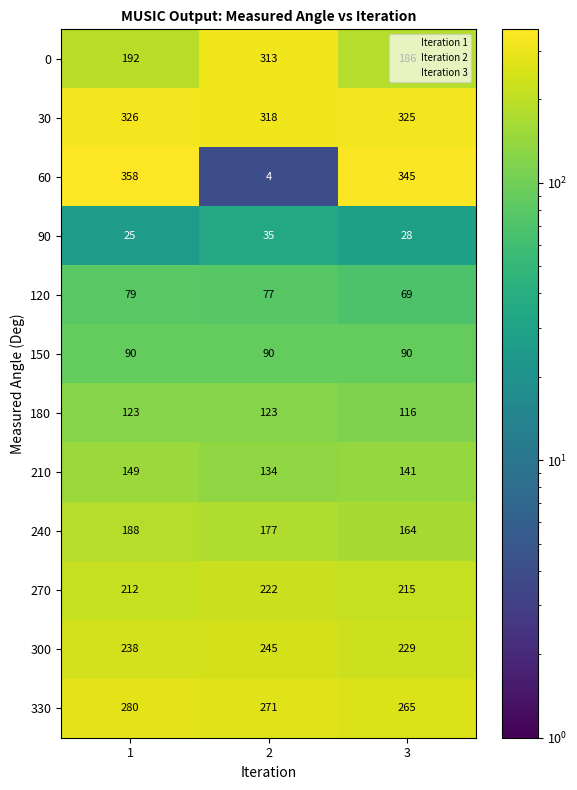

How many 90 values are between 25 and 35?

3